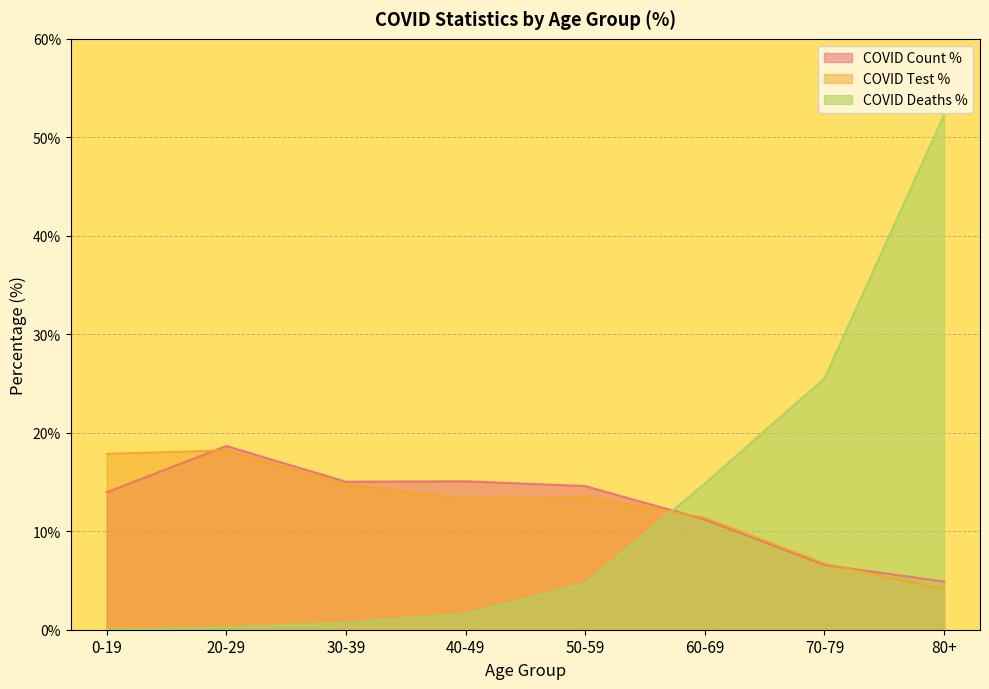

How many times do COVID_COUNT_PCT and COVID_TEST_PCT cross each other?

3